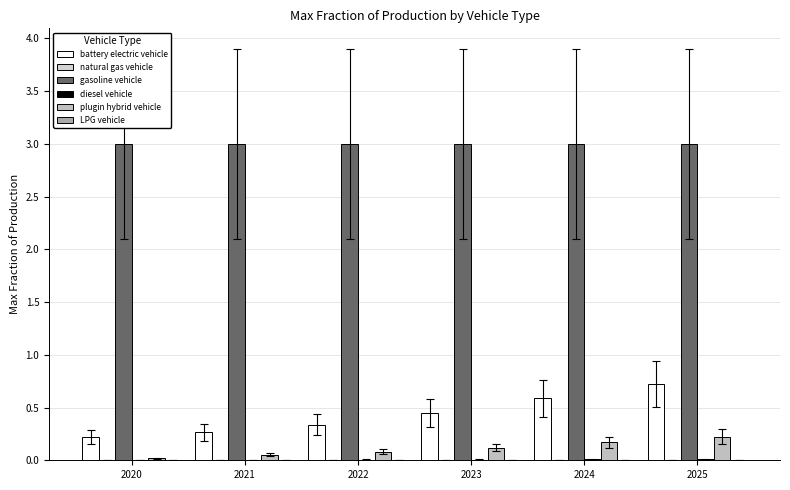

How many groups of bars are there?

6